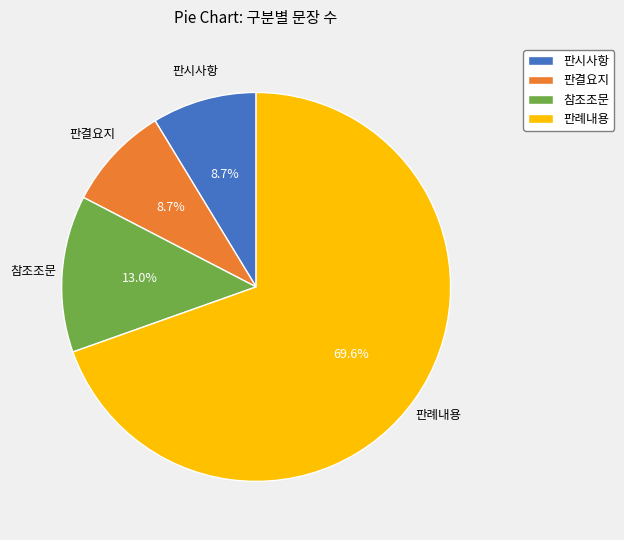

What is the largest slice in the pie chart?

판례내용